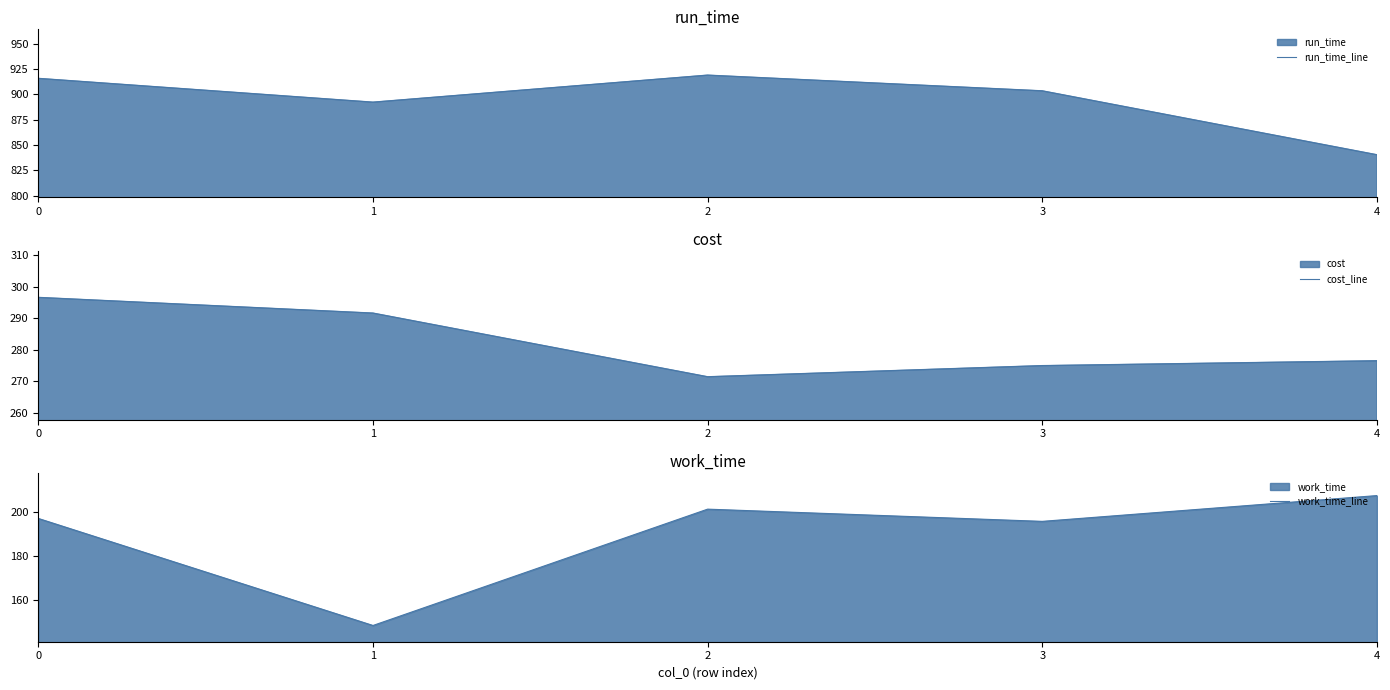

What is the approximate value of cost_line at 0?

296.6